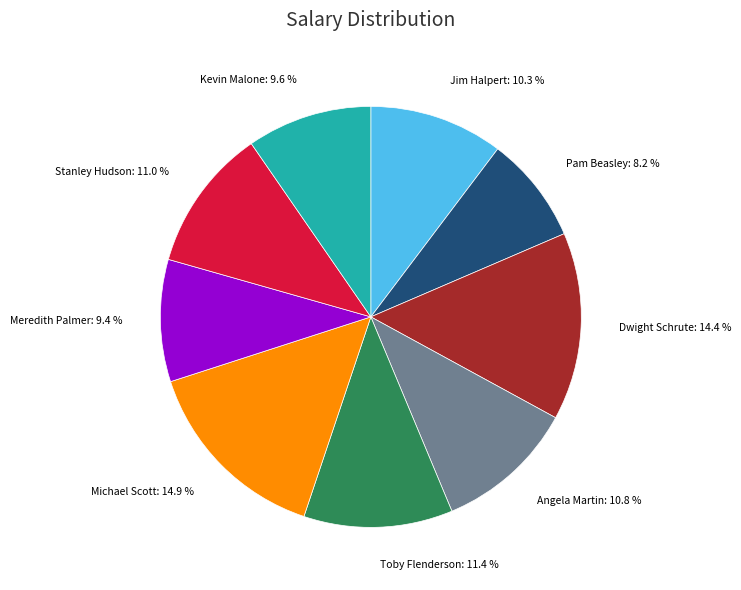

How many slices are in this pie chart?

9